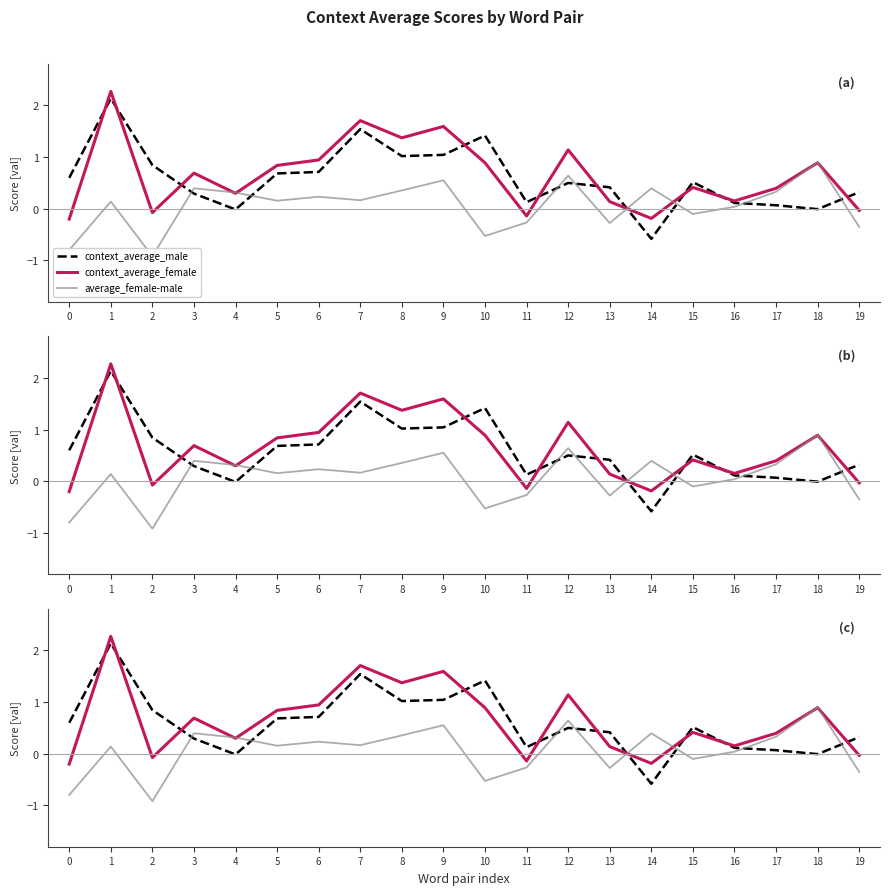

Between 3 and 13, which is larger?

13